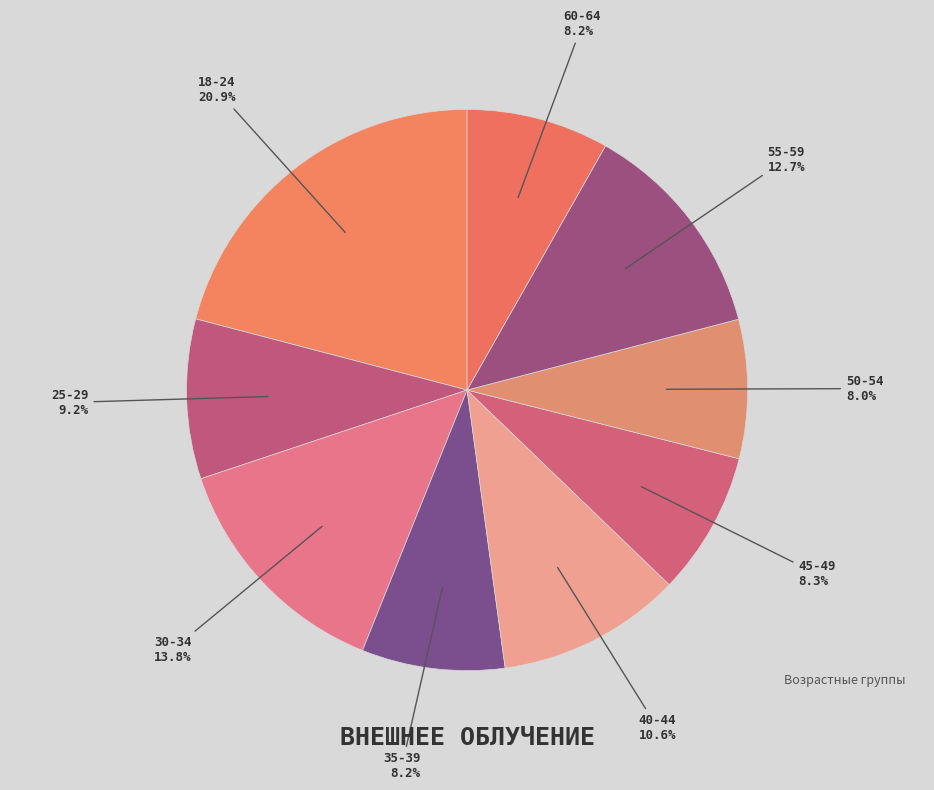

Which category has the biggest portion of the pie?

18-24